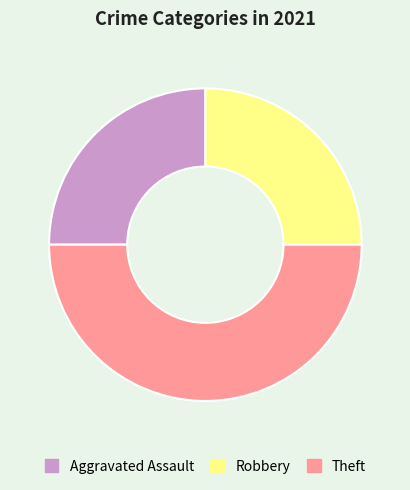

What is the ratio of the value at Aggravated Assault to the value at Robbery?

1.0